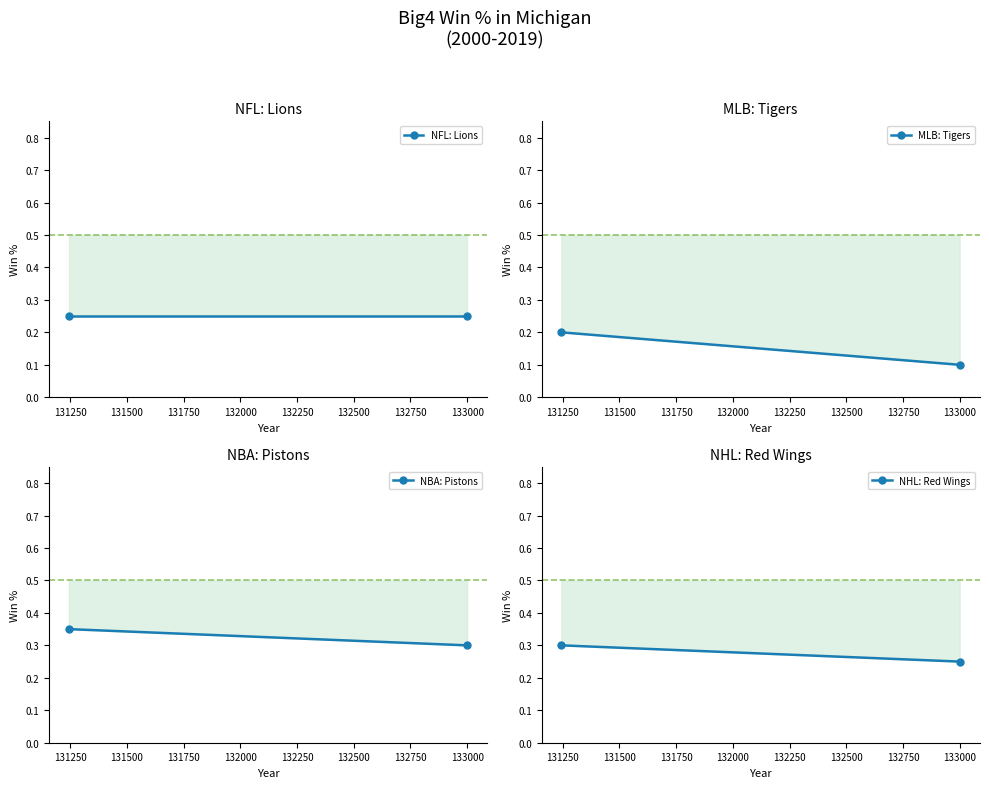

Is the value of NFL: Lions at 131000 greater than the value of MLB: Tigers at 131000?

Yes